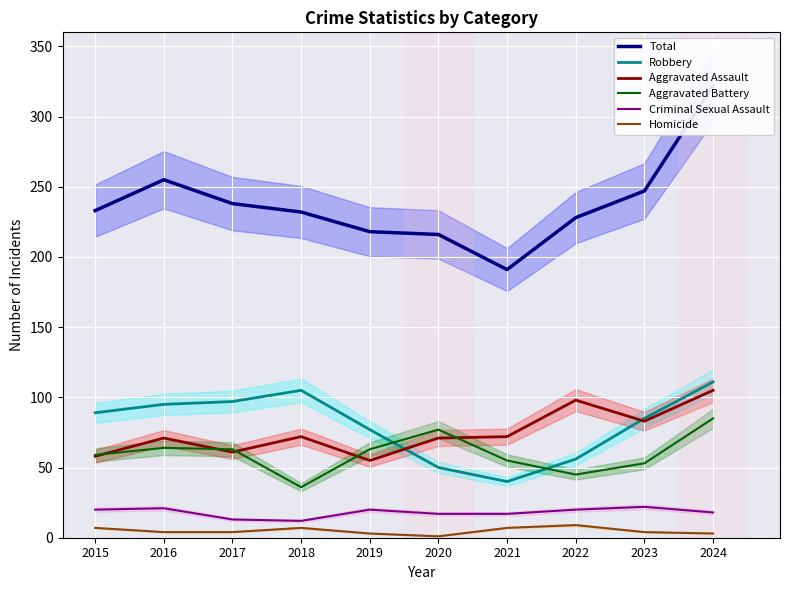

The Criminal Sexual Assault series shows 5 at 2024. True or false?

False